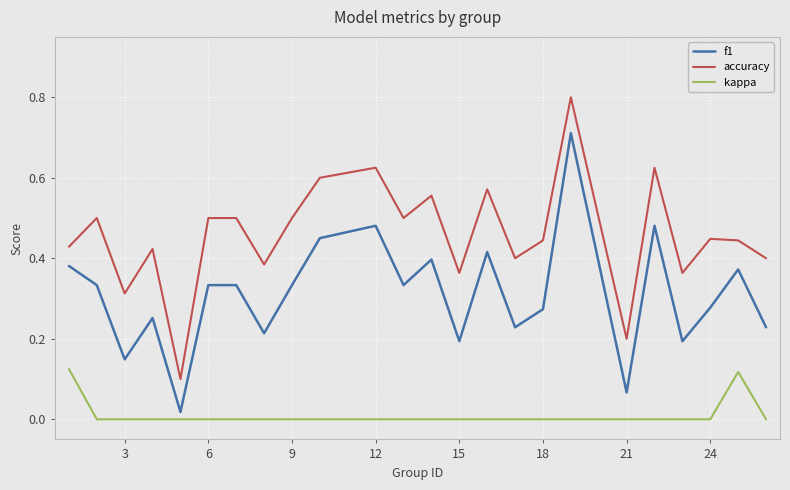

True or false: accuracy and kappa intersect in this chart.

False